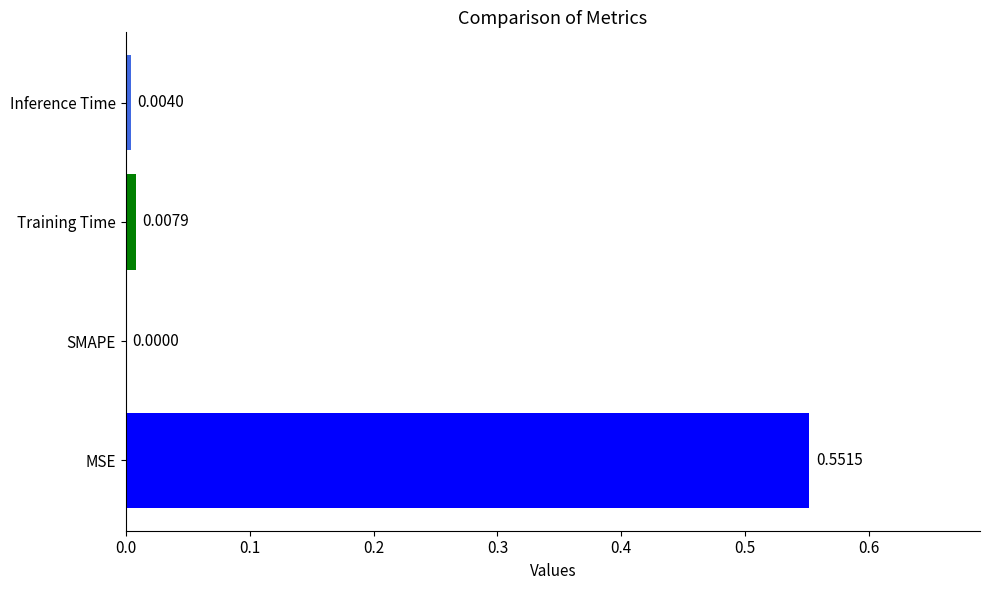

Which label corresponds to the largest value in the chart?

MSE